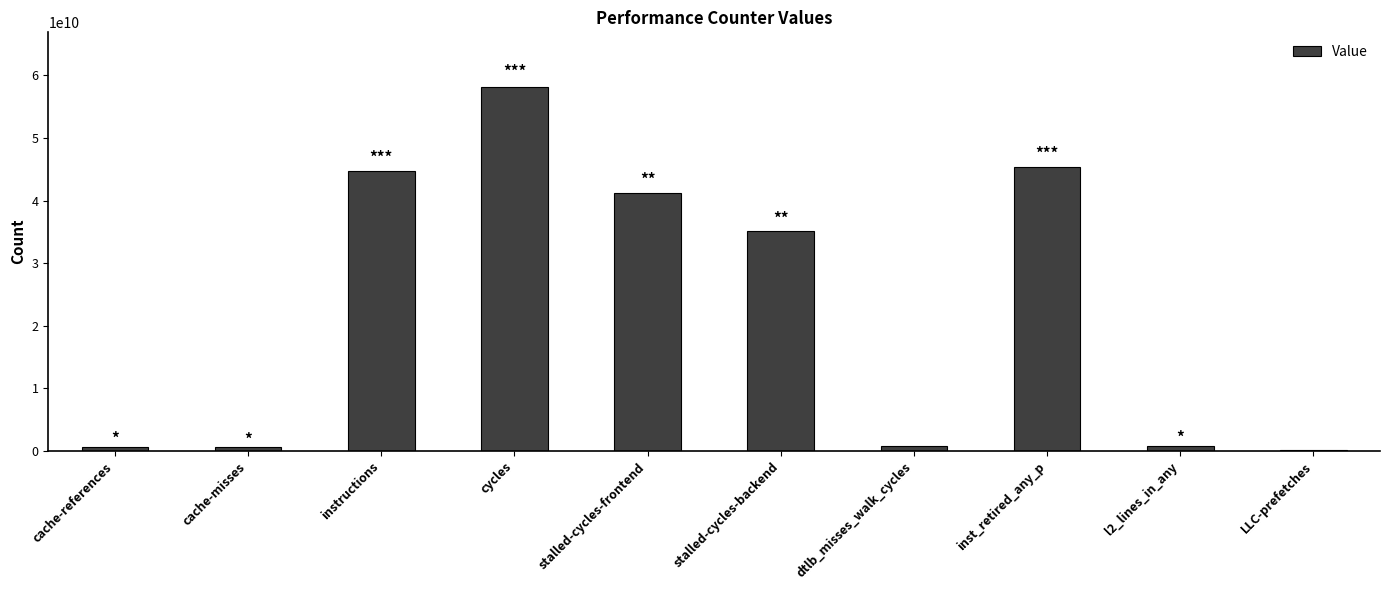

What is the smallest value displayed?

204405883